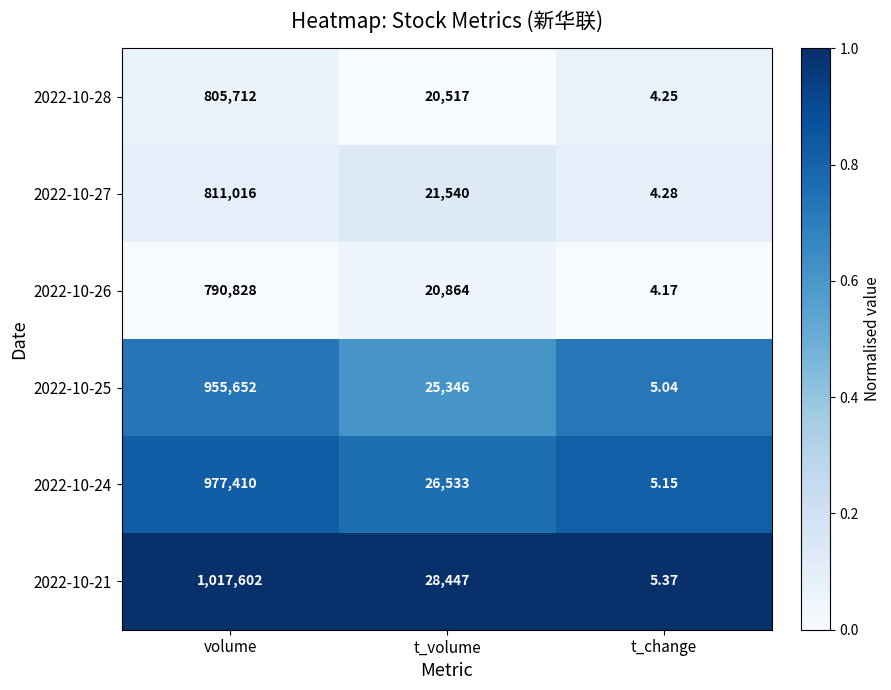

Rank the categories by 2022-10-28 value from highest to lowest.

volume, t_volume, t_change